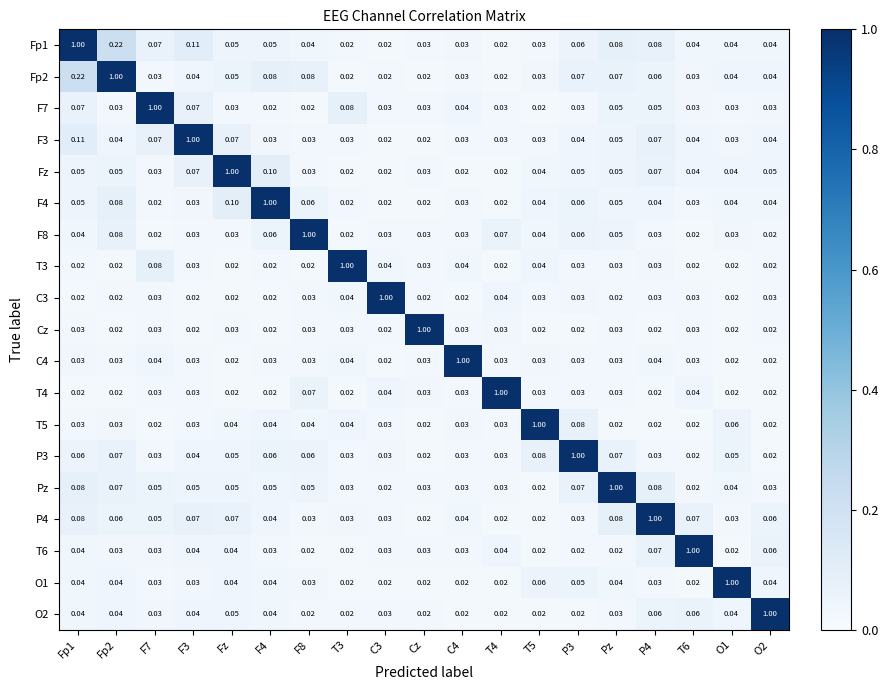

Is the value of P4 at F7 greater than the value of F3 at F4?

Yes